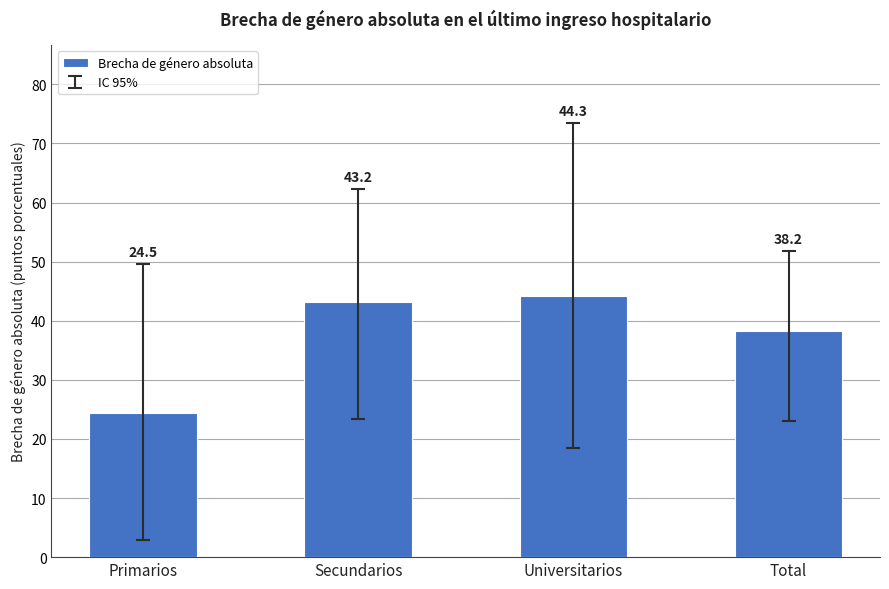

What value does the data have at Secundarios?

43.2